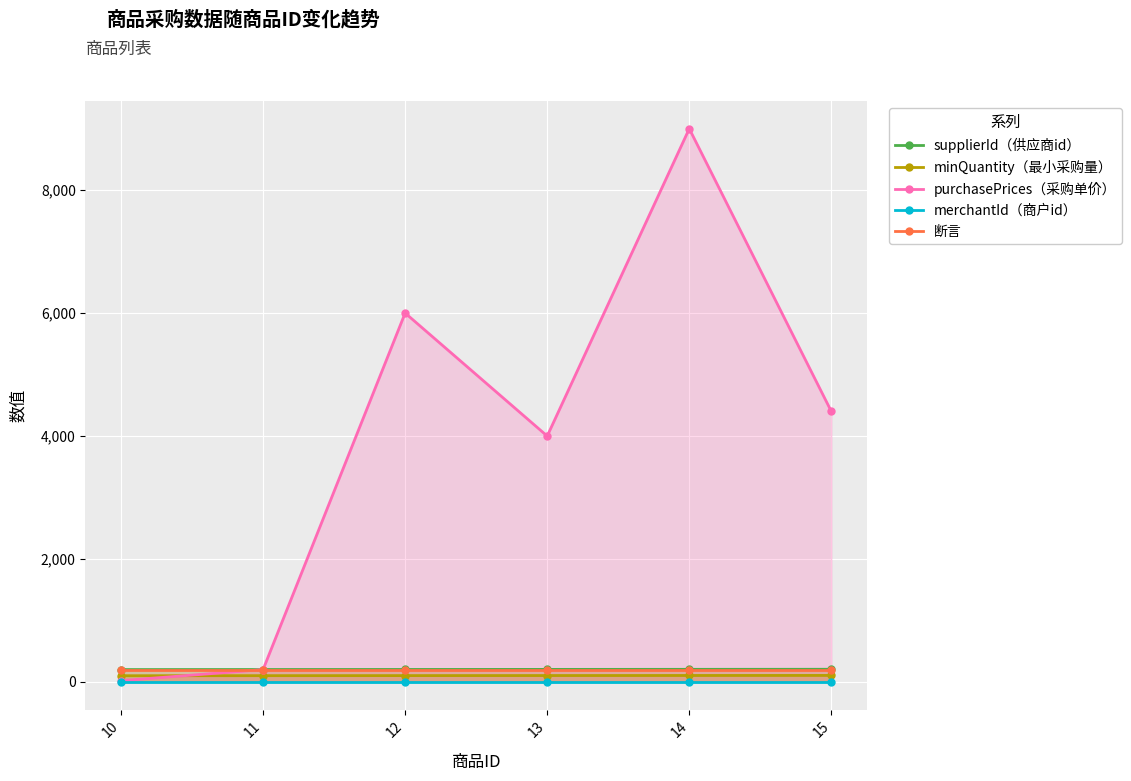

Reading left to right, what are all the values shown in this chart?

supplierId（供应商id）: 10=200	11=201	12=202	13=203	14=204	15=205
minQuantity（最小采购量）: 10=100	11=101	12=102	13=103	14=104	15=105
purchasePrices（采购单价）: 10=20	11=200	12=6000	13=3999	14=8999	15=4399
merchantId（商户id）: 10=1	11=1	12=1	13=1	14=1	15=1
断言: 10=200	11=200	12=200	13=200	14=200	15=200